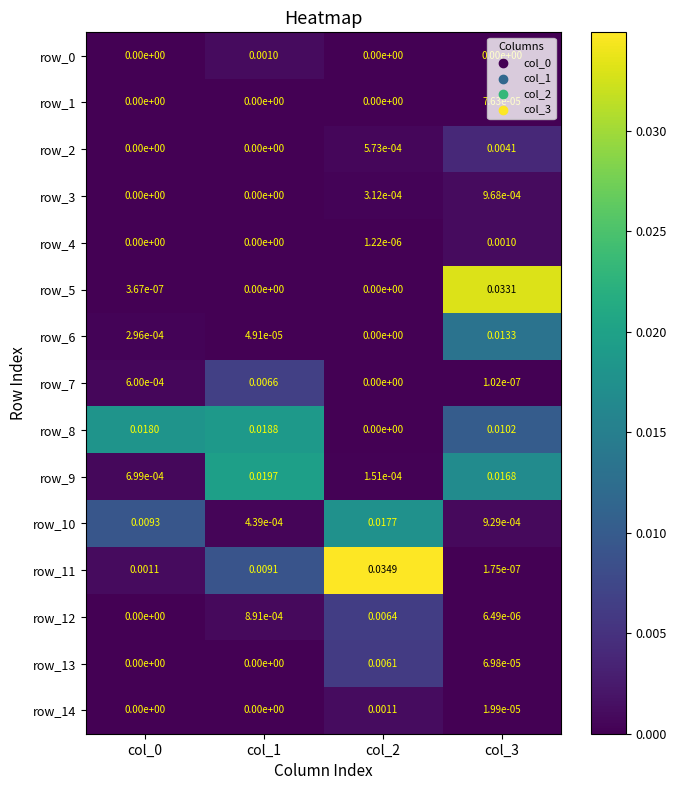

Is the value of row_4 at col_1 greater than the value of row_11 at col_2?

No